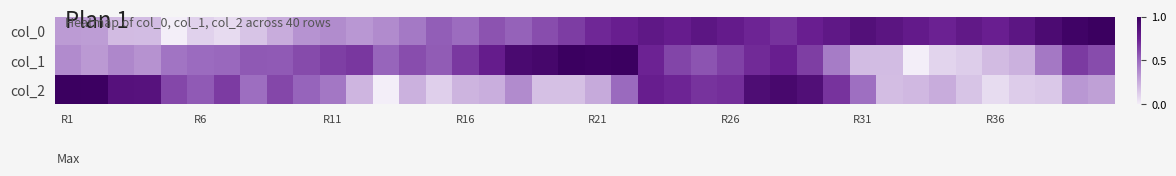

How many series are shown in this chart?

3